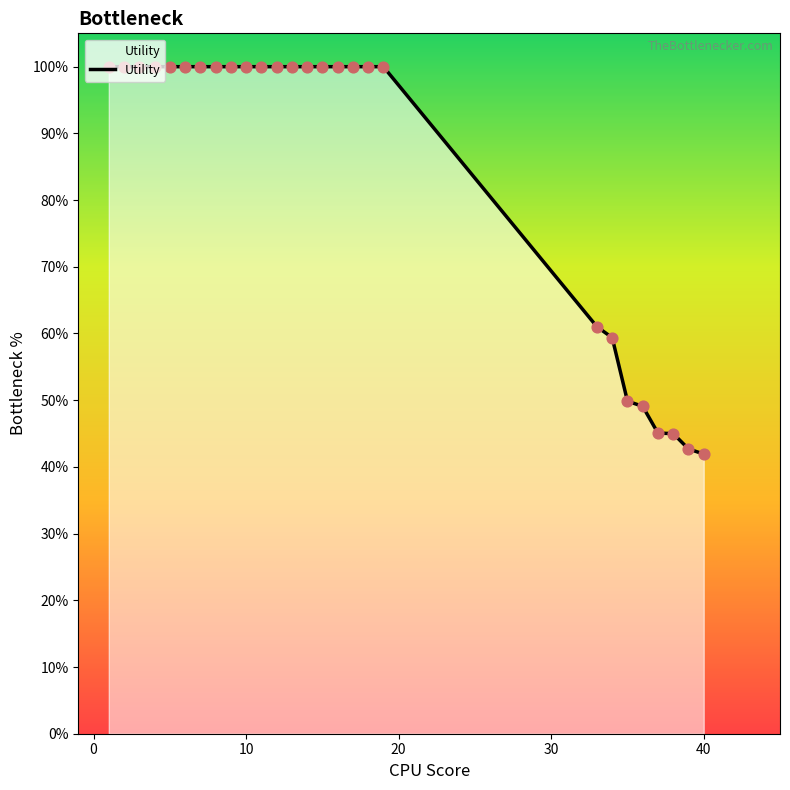

What is the change in value from 9 to 36?

-50.9